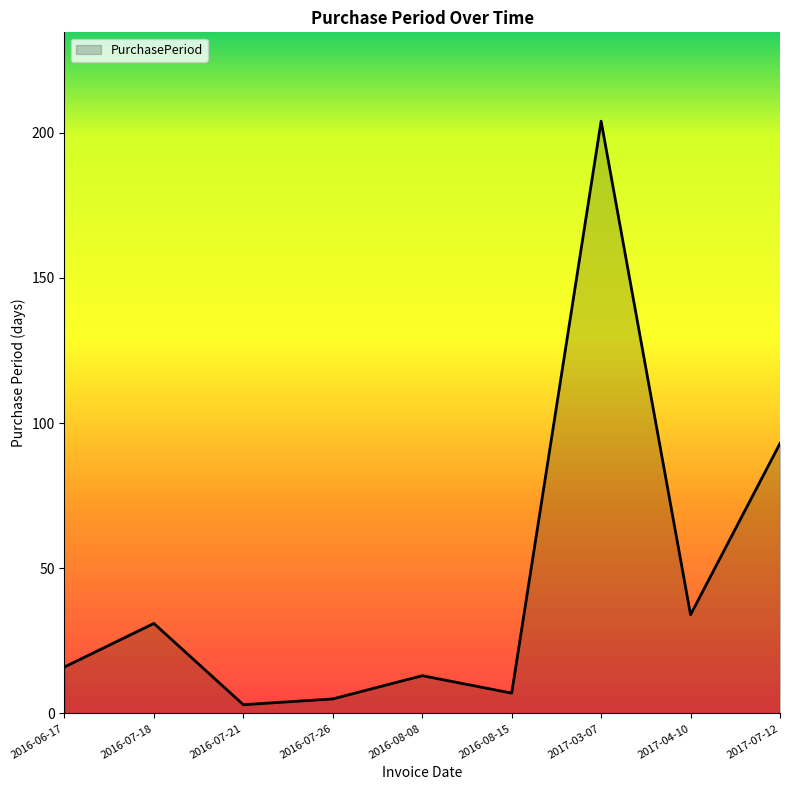

List the labels in order of value, smallest first.

2016-07-21, 2016-07-26, 2016-08-15, 2016-08-08, 2016-06-17, 2016-07-18, 2017-04-10, 2017-07-12, 2017-03-07